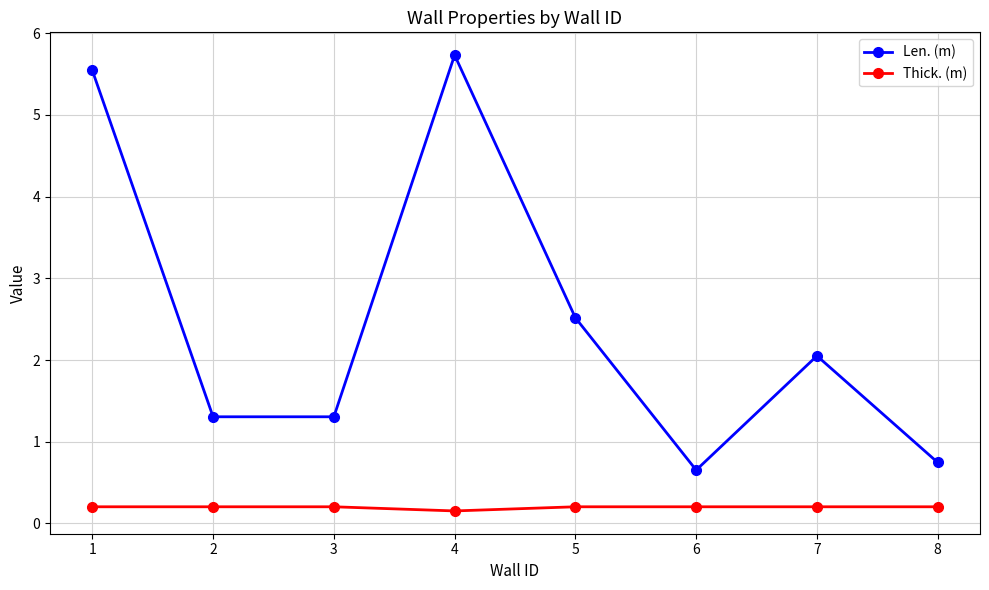

True or false: Thick. (m) and Len. (m) intersect in this chart.

False